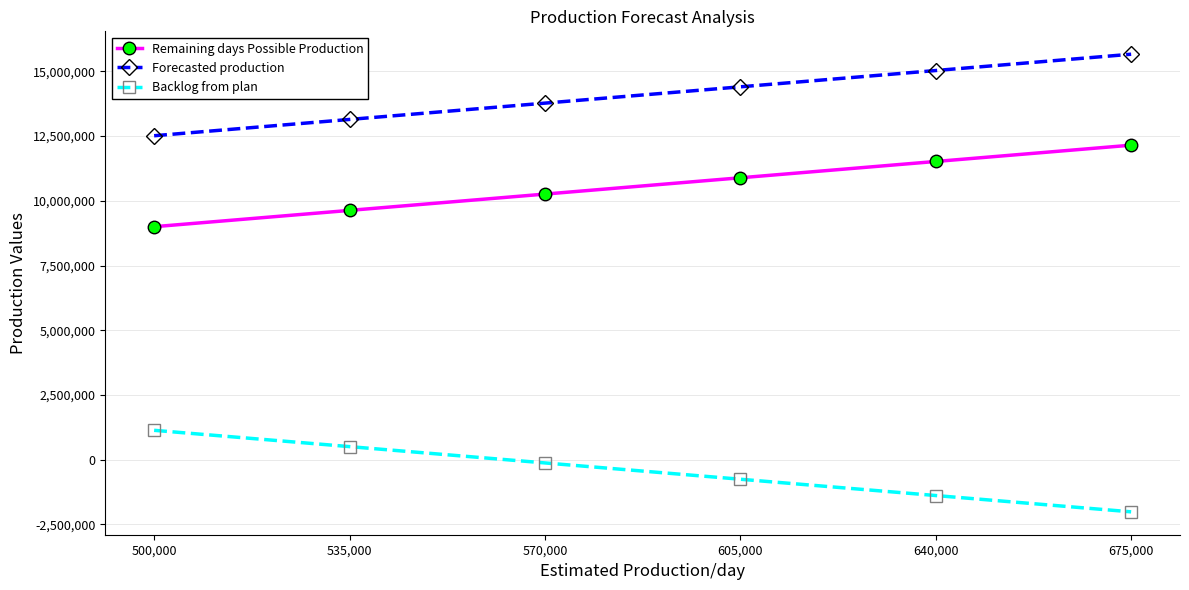

What is the value of the Backlog from plan point at the 3rd from the left?

-127054